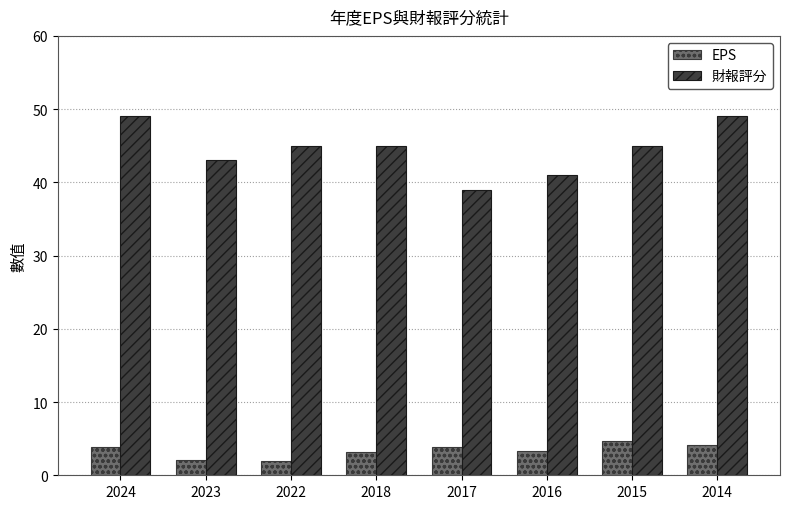

What is the minimum value for EPS?

2.0